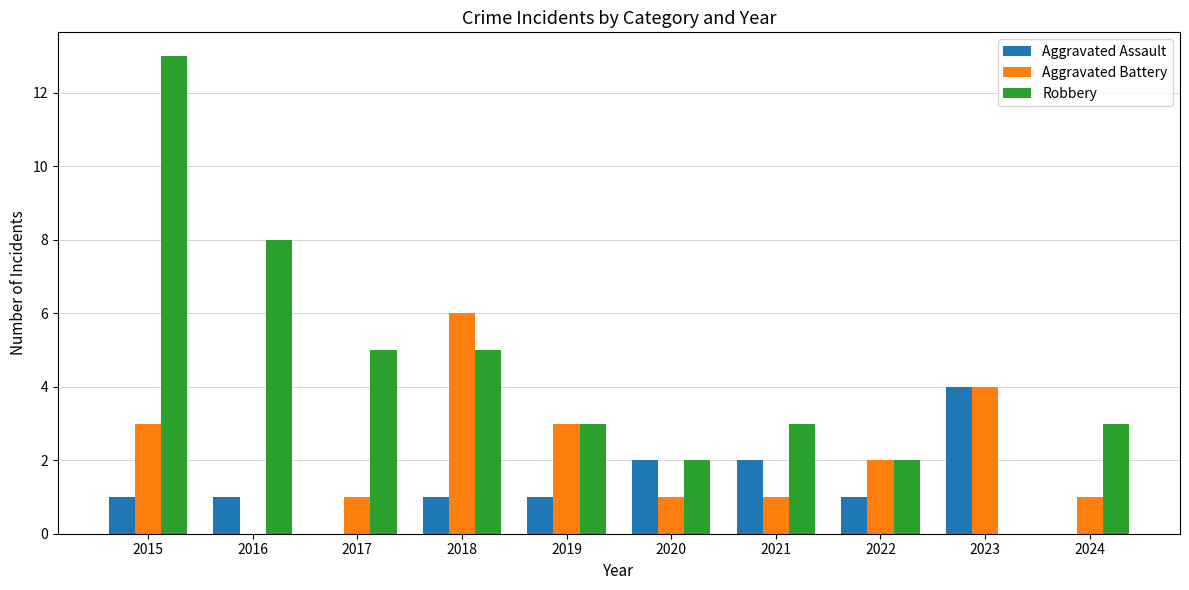

What is the total value across all series at 2020?

5